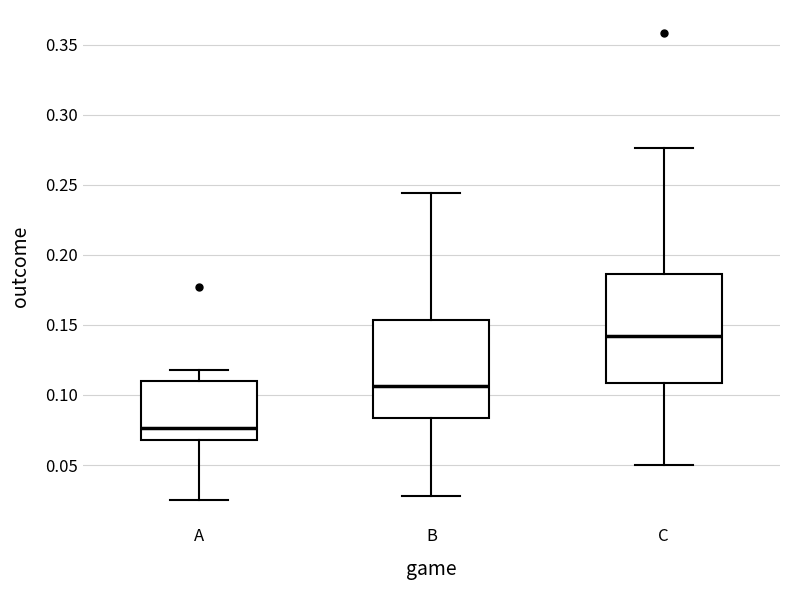

Which box has the lowest median line?

A